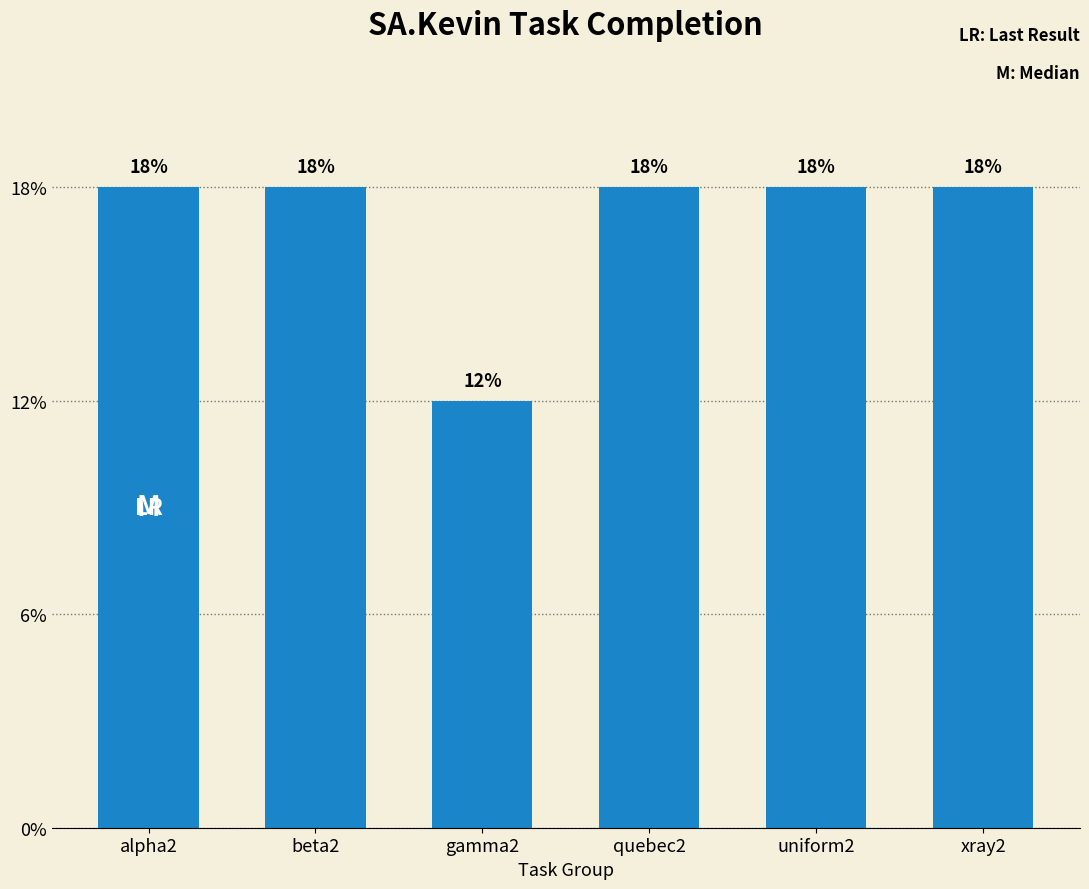

Are the bars horizontal?

No